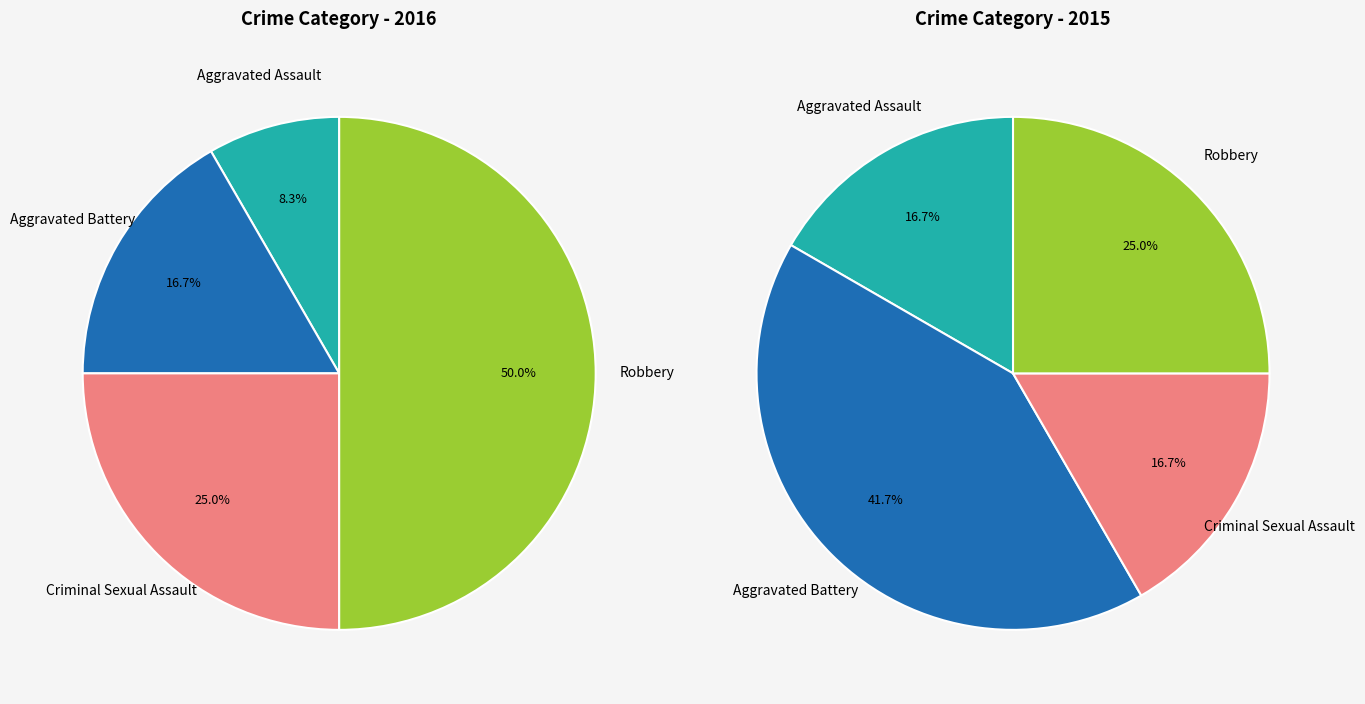

Which series has the largest range (max minus min)?

values_2016